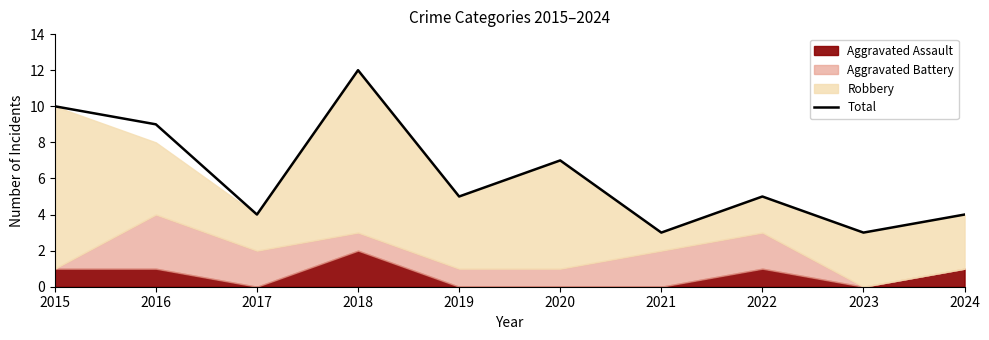

Which category has the lowest value across all series?

2021